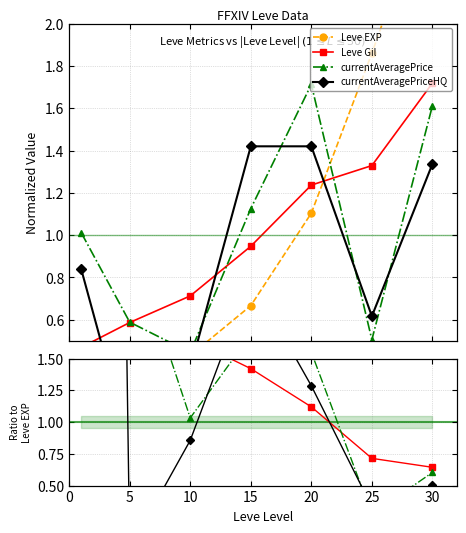

What are all the series names shown in the legend?

Leve EXP, Leve Gil, currentAveragePrice, currentAveragePriceHQ